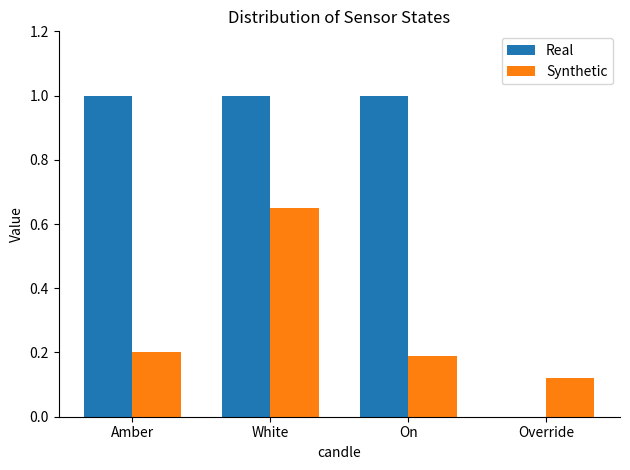

Does the chart contain stacked bars?

No